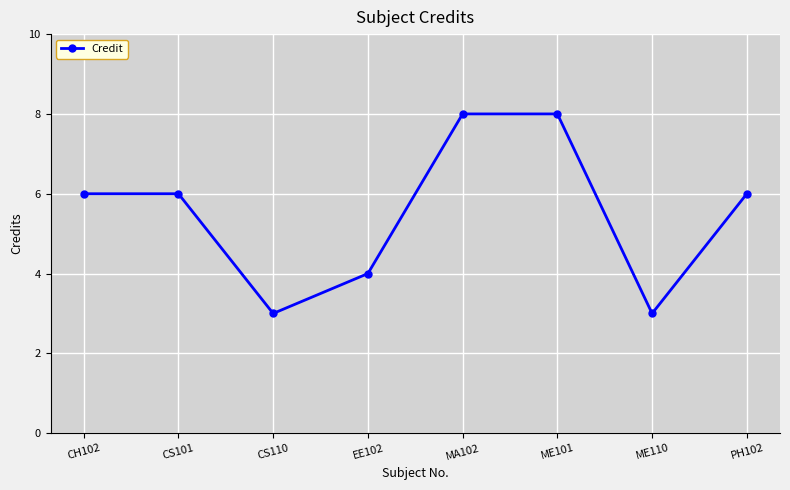

What is the label of the 2nd point from the right?

ME110